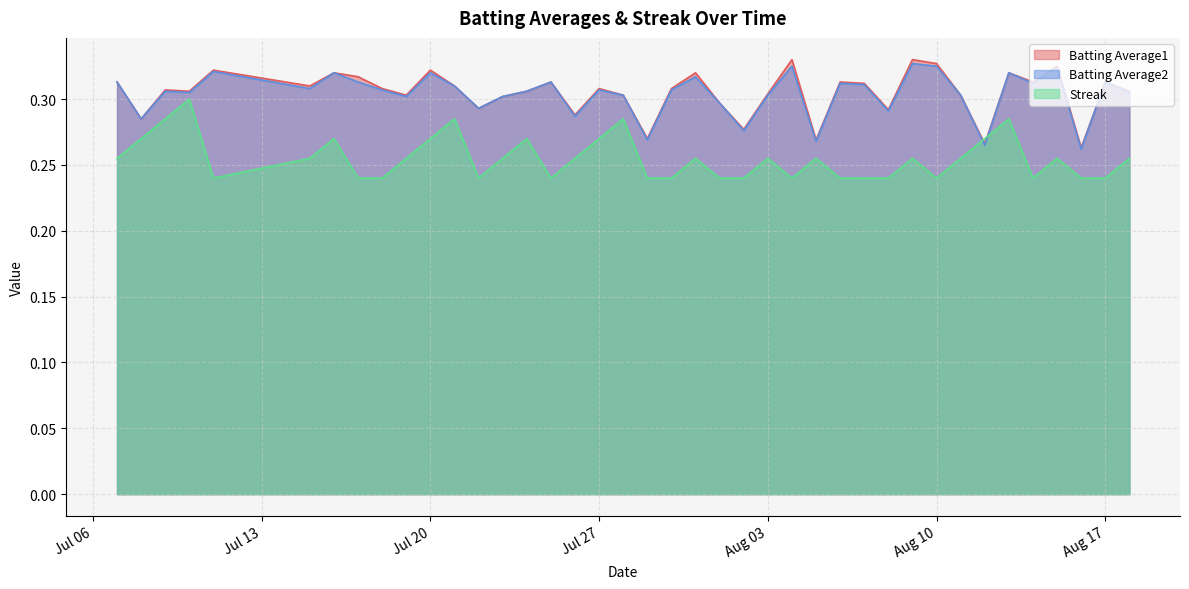

True or false: Streak and Batting Average2 intersect in this chart.

True